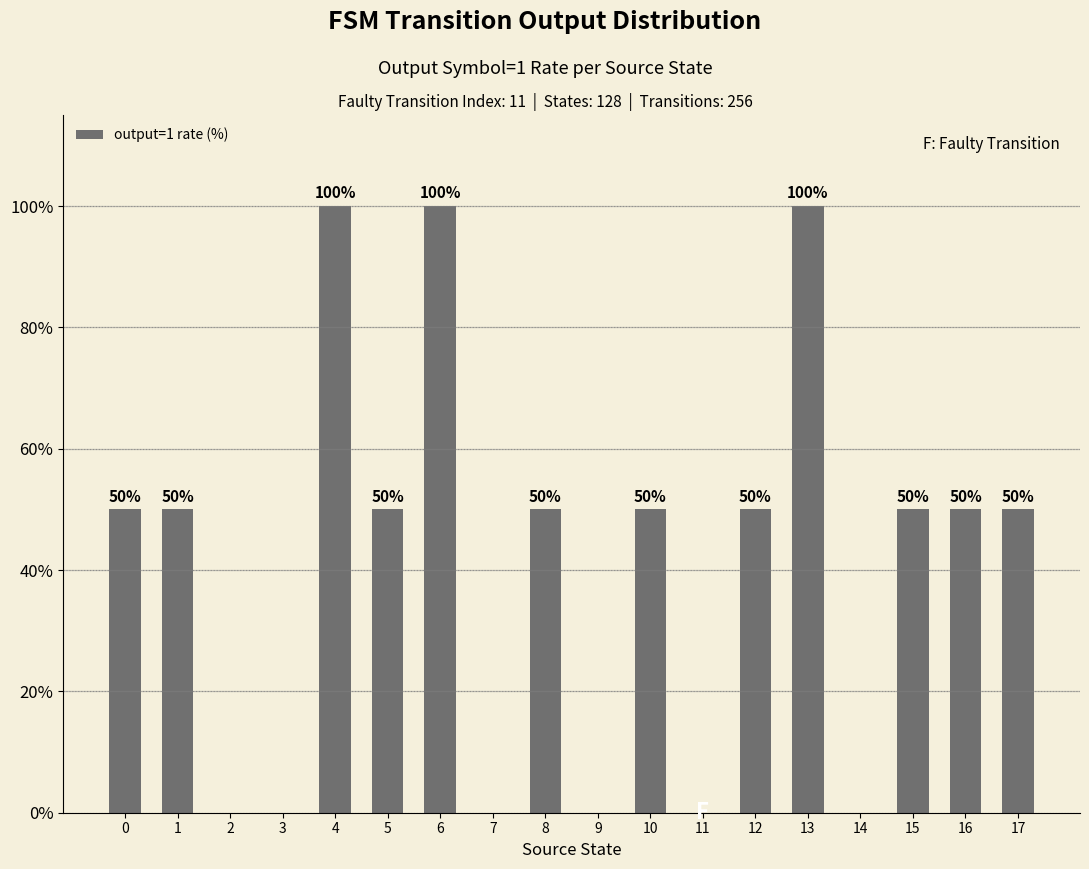

Are the bars horizontal?

No